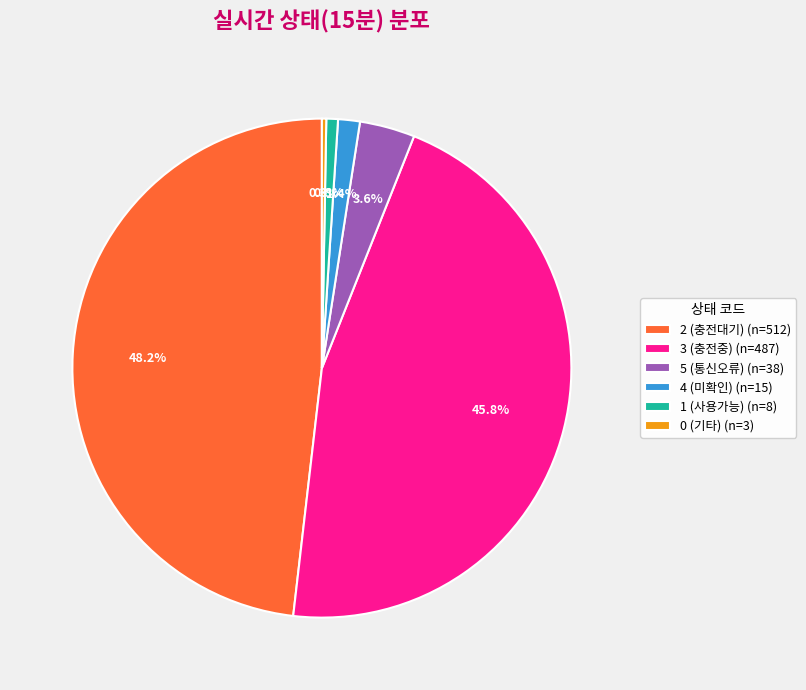

How many slices are in this pie chart?

6